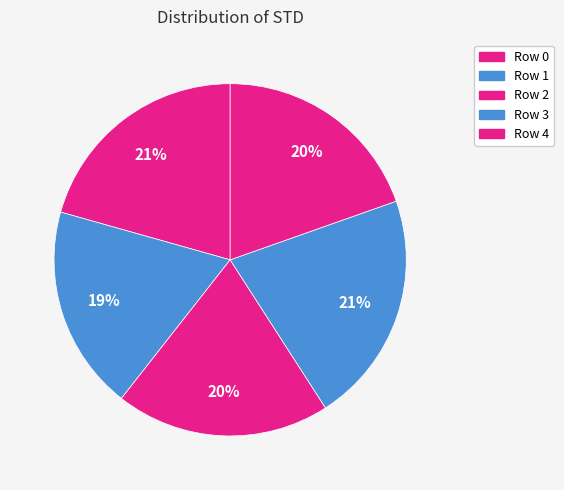

How many slices are in this pie chart?

5